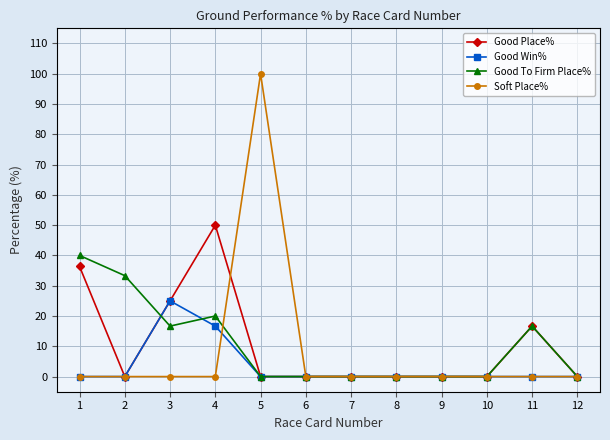

The Good Win% series shows -15.6 at 8. True or false?

False